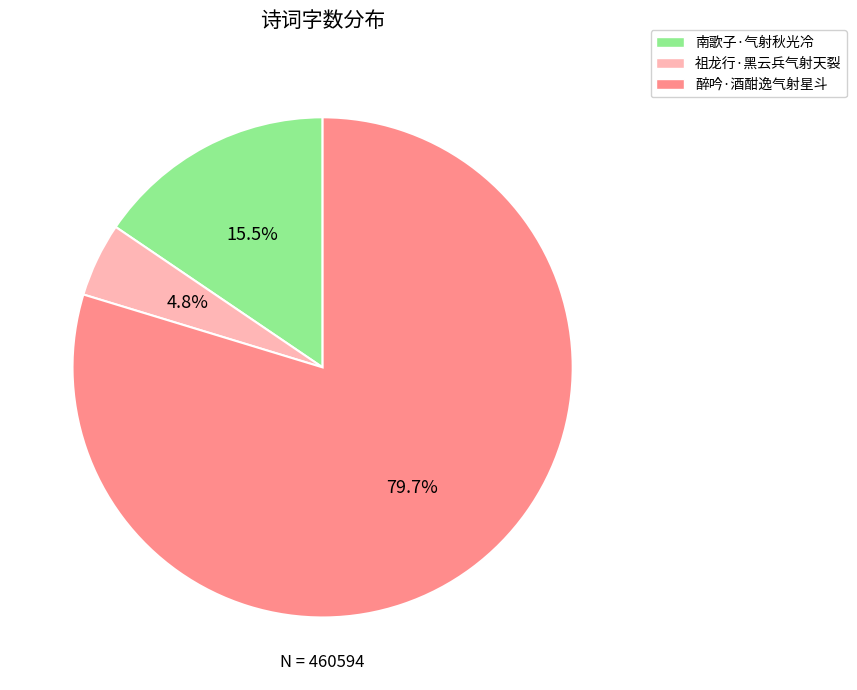

Does 南歌子·气射秋光冷 represent more than half of the total?

No